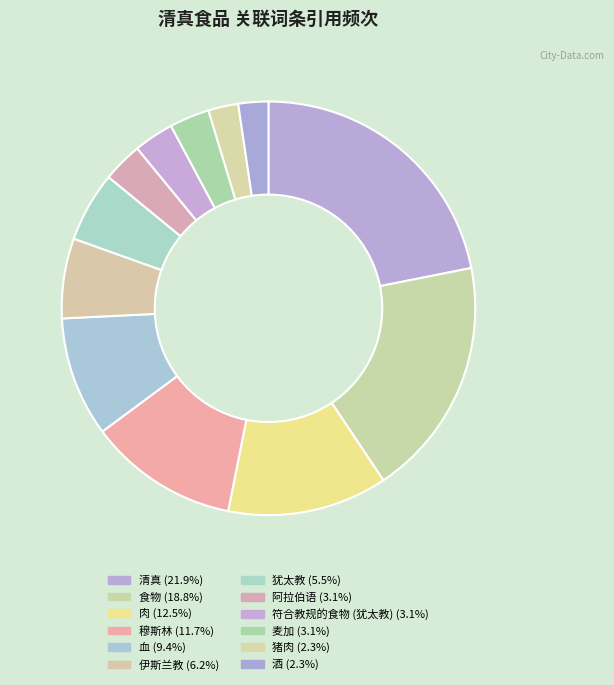

Do 食物 and 猪肉 together represent more than half of the pie?

No